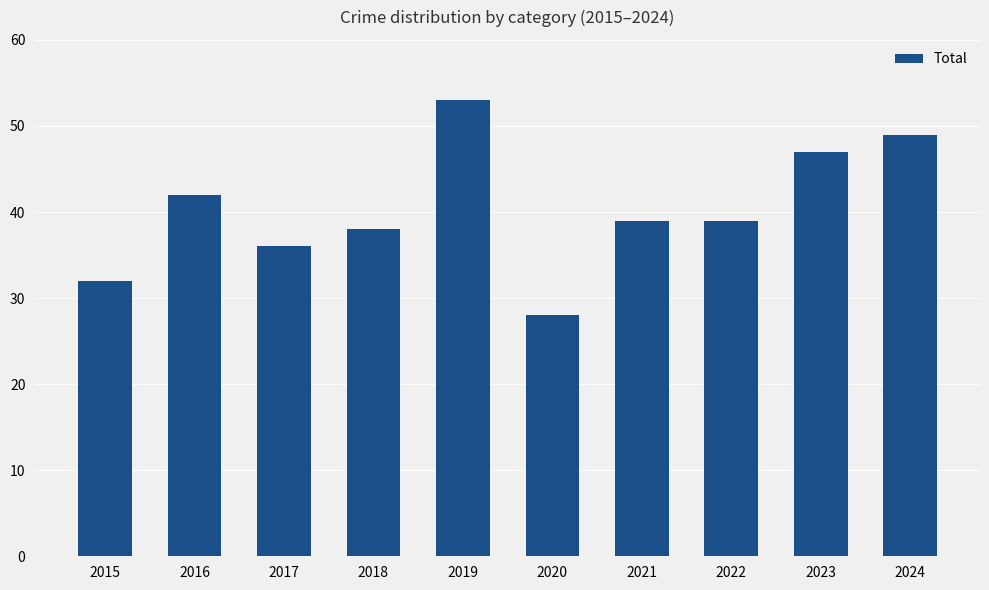

Is it true that the value at 2021 is 63?

False